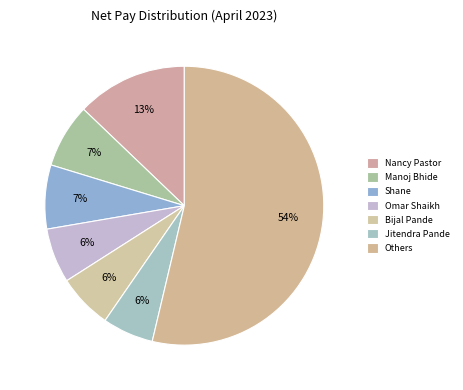

To the nearest percent, what percentage of the pie is Jitendra Pande?

6%